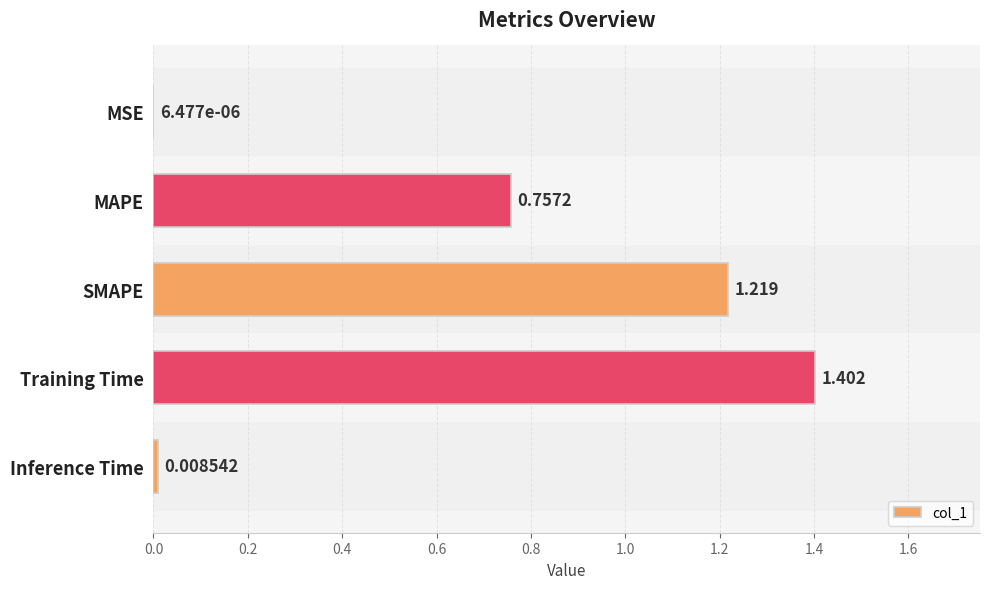

Which has a higher value, MAPE or SMAPE?

SMAPE